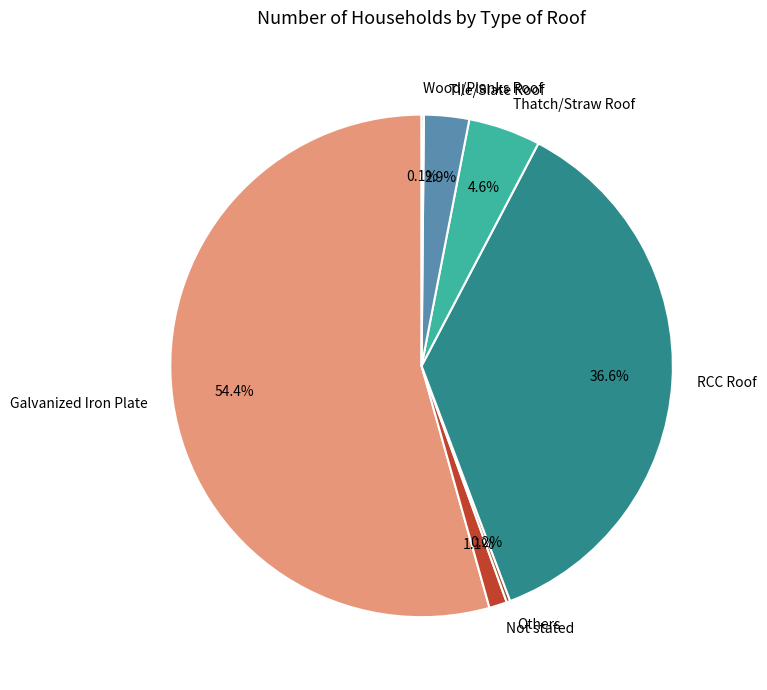

Which category accounts for the majority?

Galvanized Iron Plate